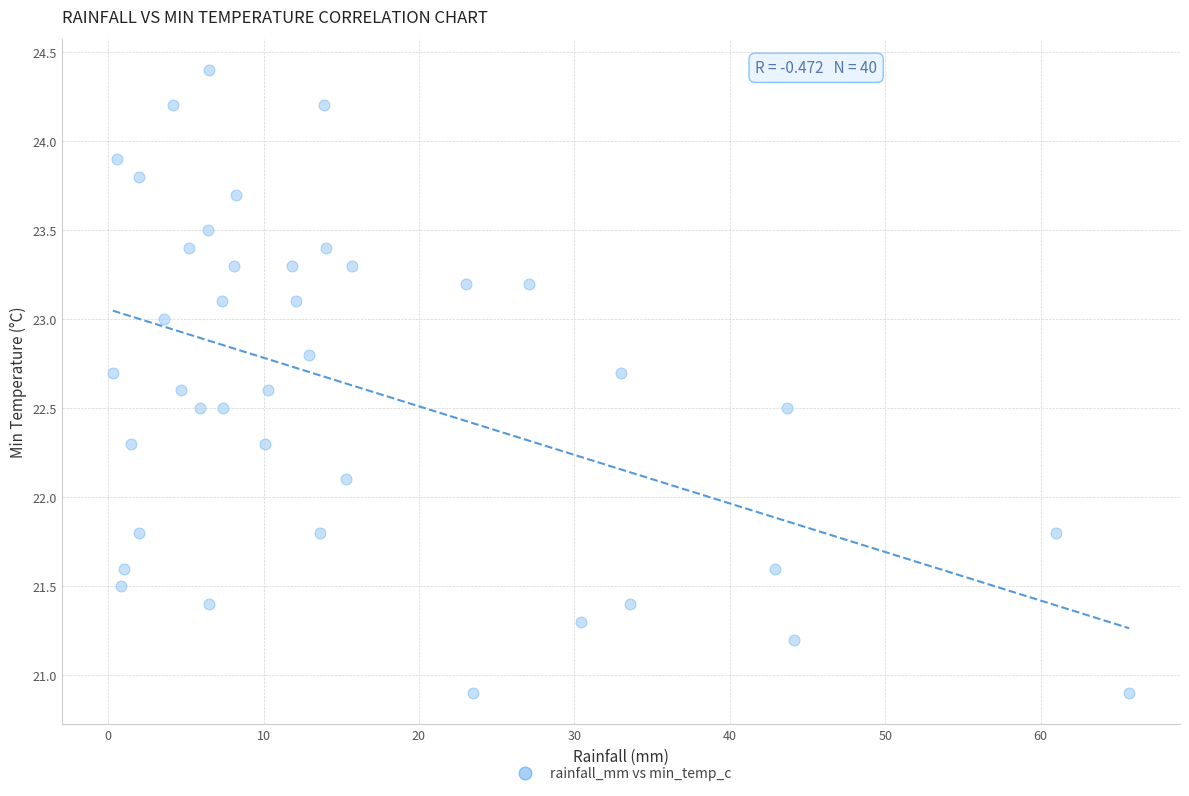

What Y value in the scatter plot is closest to 22?

22.1